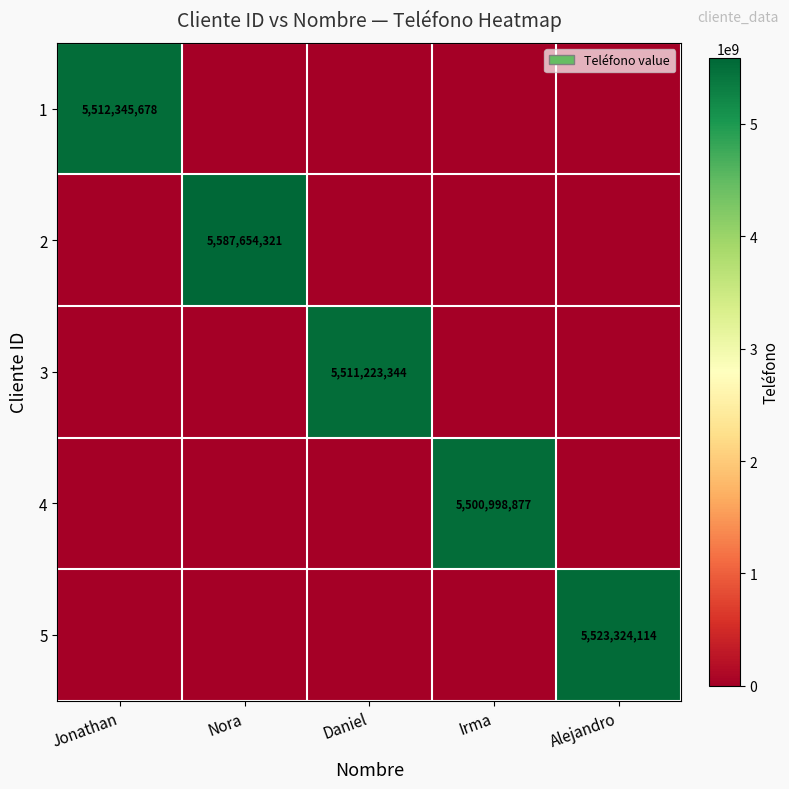

At which category is the sum across all series the highest?

Nora